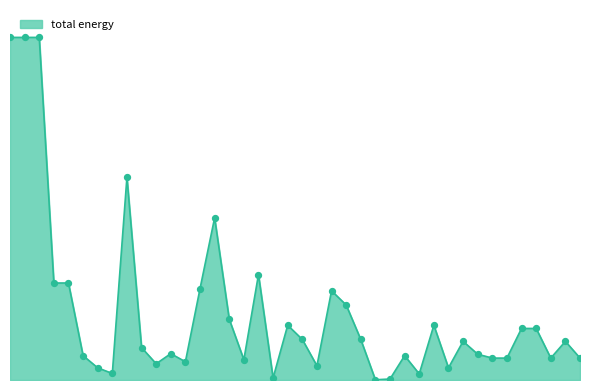

Does the chart have visible grid lines?

No